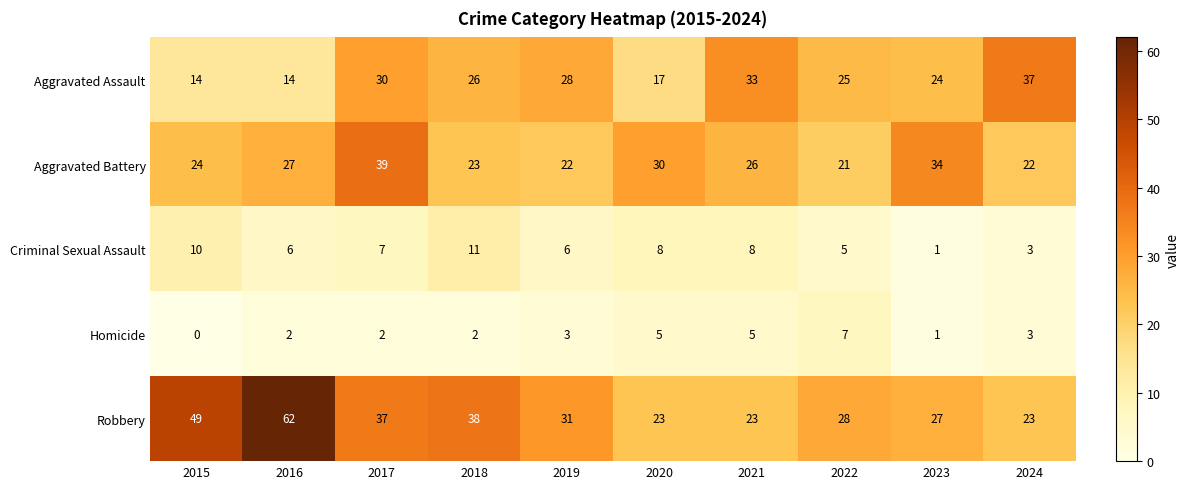

Rank the series at 2018 from highest to lowest value.

Robbery, Aggravated Assault, Aggravated Battery, Criminal Sexual Assault, Homicide